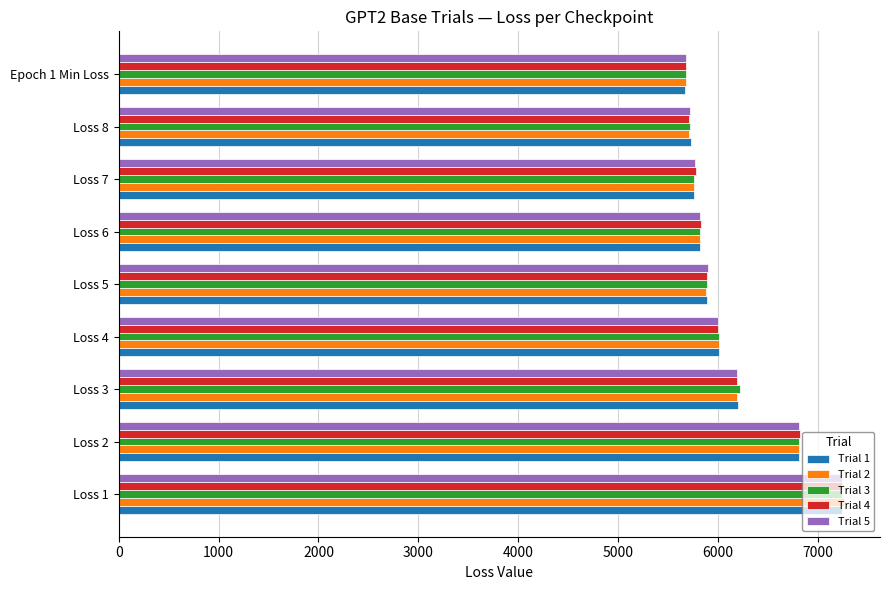

What is the difference between the maximum and minimum values in the Trial 1 series?

1568.7